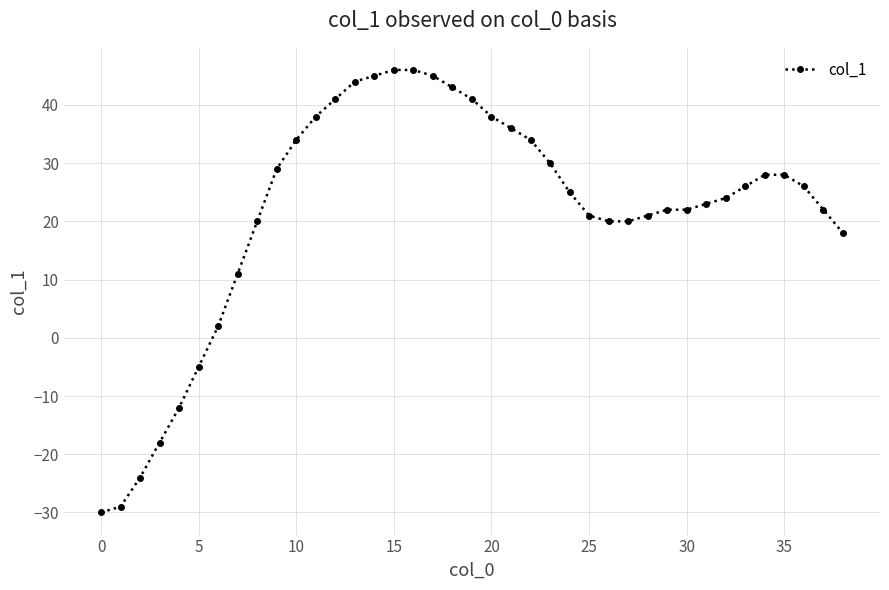

What is the value of the 27th point from the left?

20